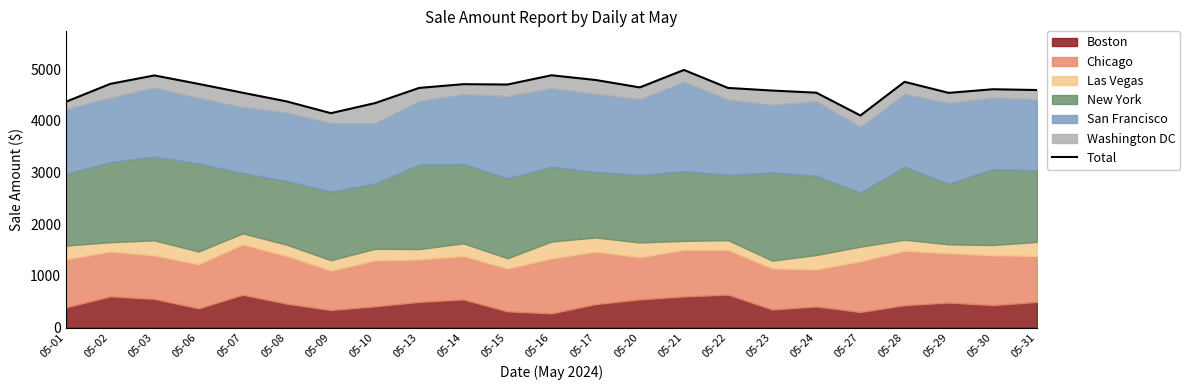

How many lines are shown in the chart?

1